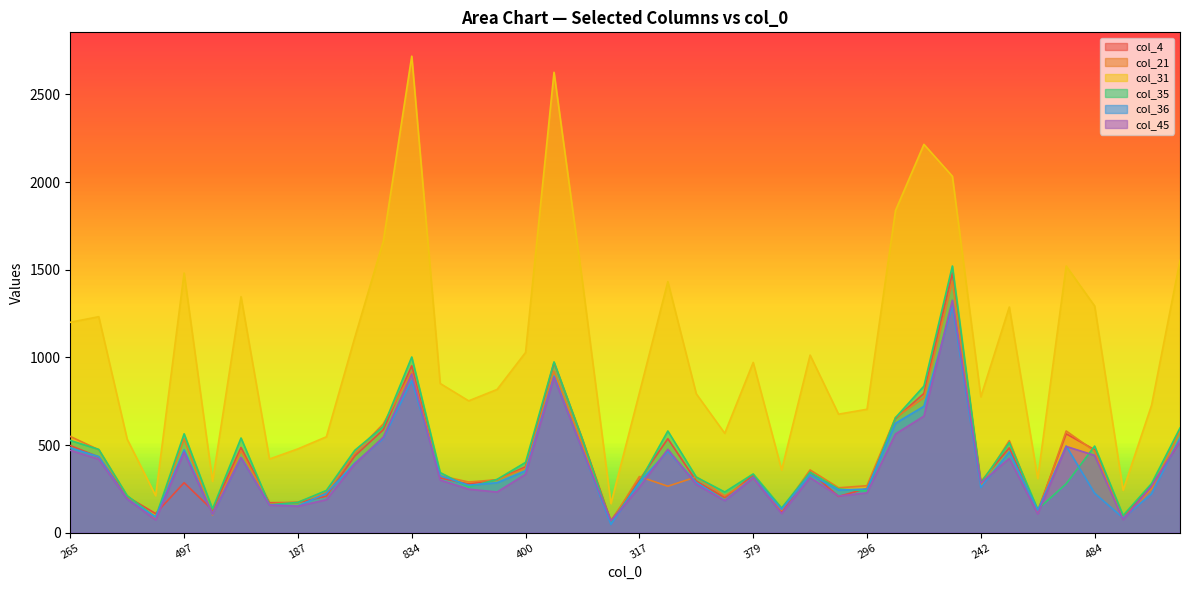

What is the difference between the maximum and minimum values in the col_31 series?

2552